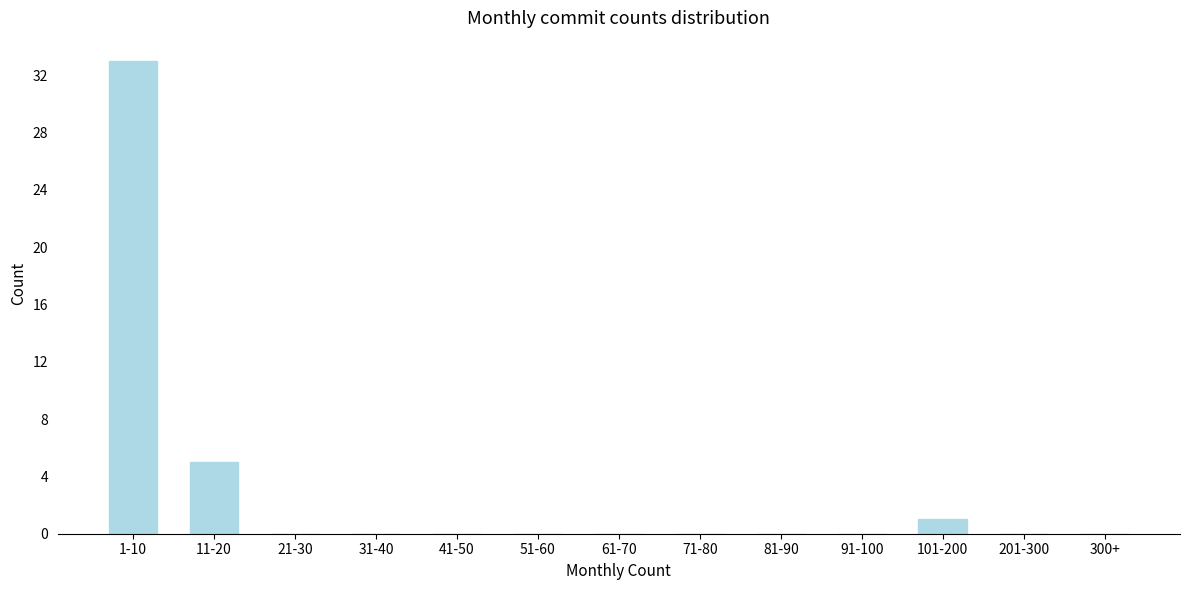

Reading right to left, extract all data points from this chart.

300+=0	201-300=0	101-200=1	91-100=0	81-90=0	71-80=0	61-70=0	51-60=0	41-50=0	31-40=0	21-30=0	11-20=5	1-10=33